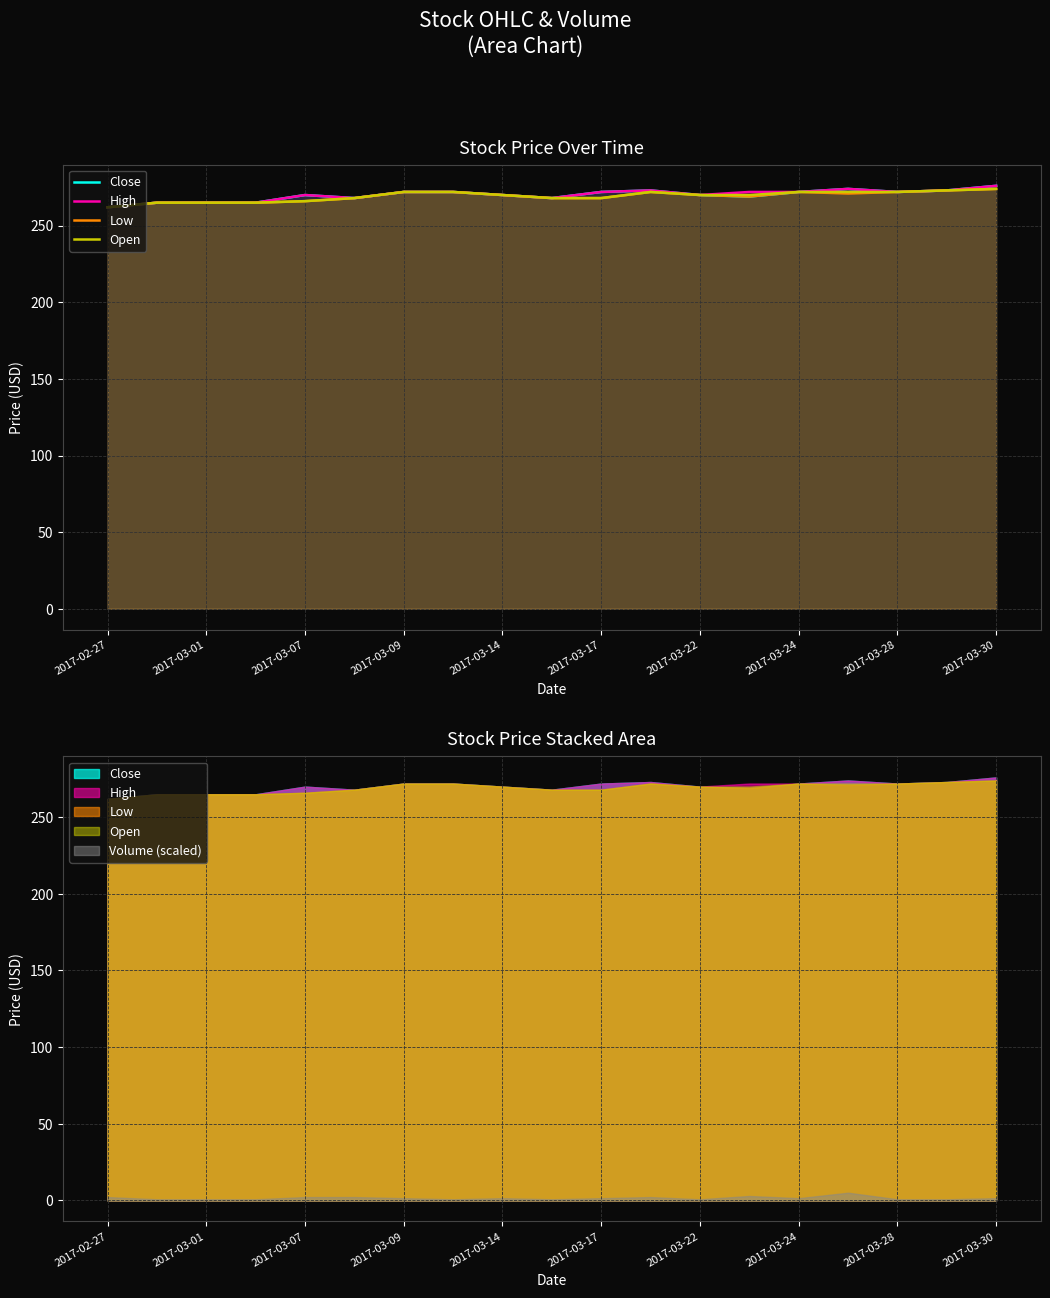

What are all the series names shown in the legend?

Close, High, Low, Open